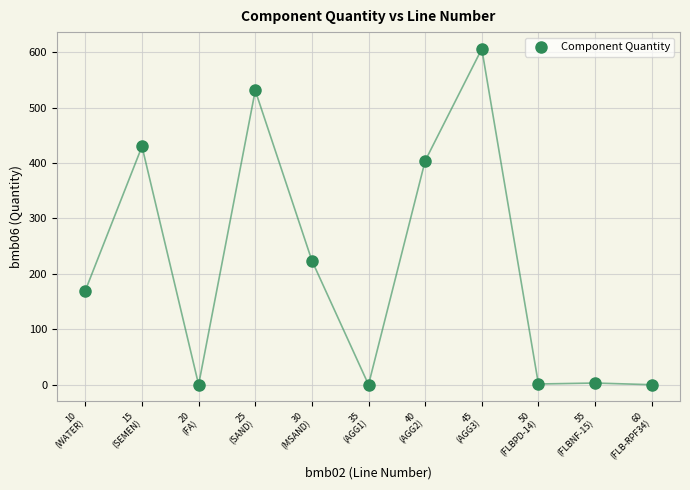

What is the average X value?

35.0